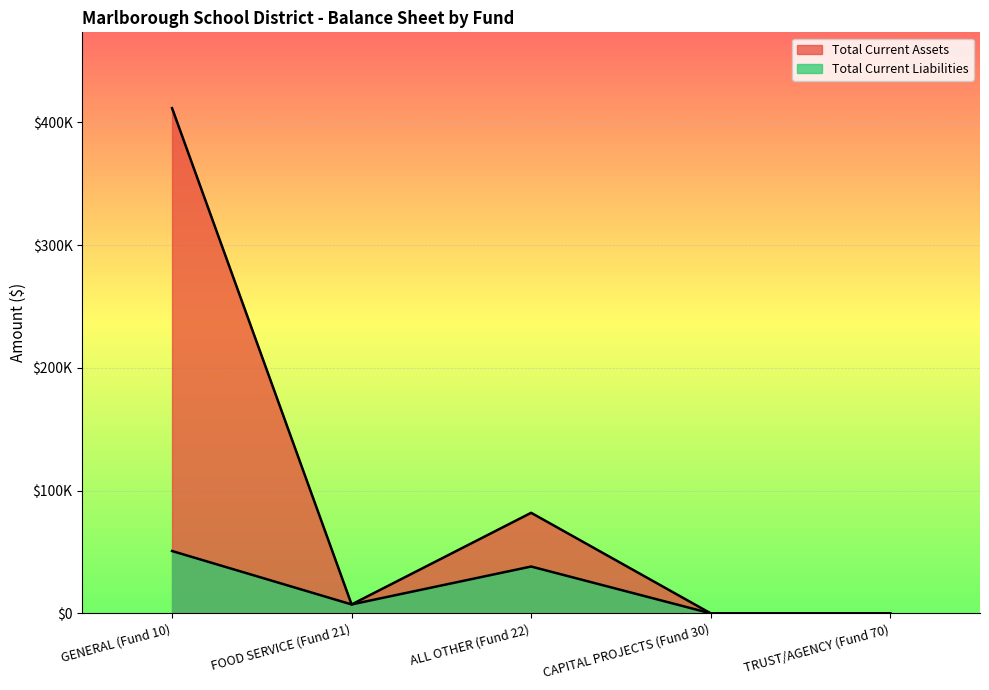

How many values in the Total Current Assets series are below 7247?

2